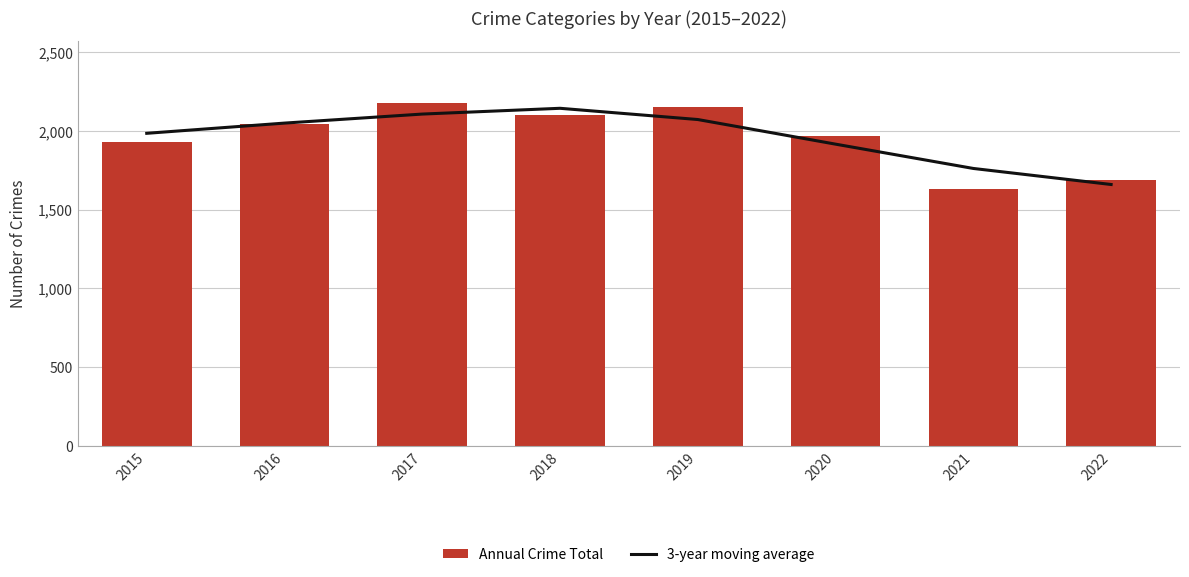

Rank the categories by 3-year moving average value from highest to lowest.

2018, 2017, 2019, 2016, 2015, 2020, 2021, 2022